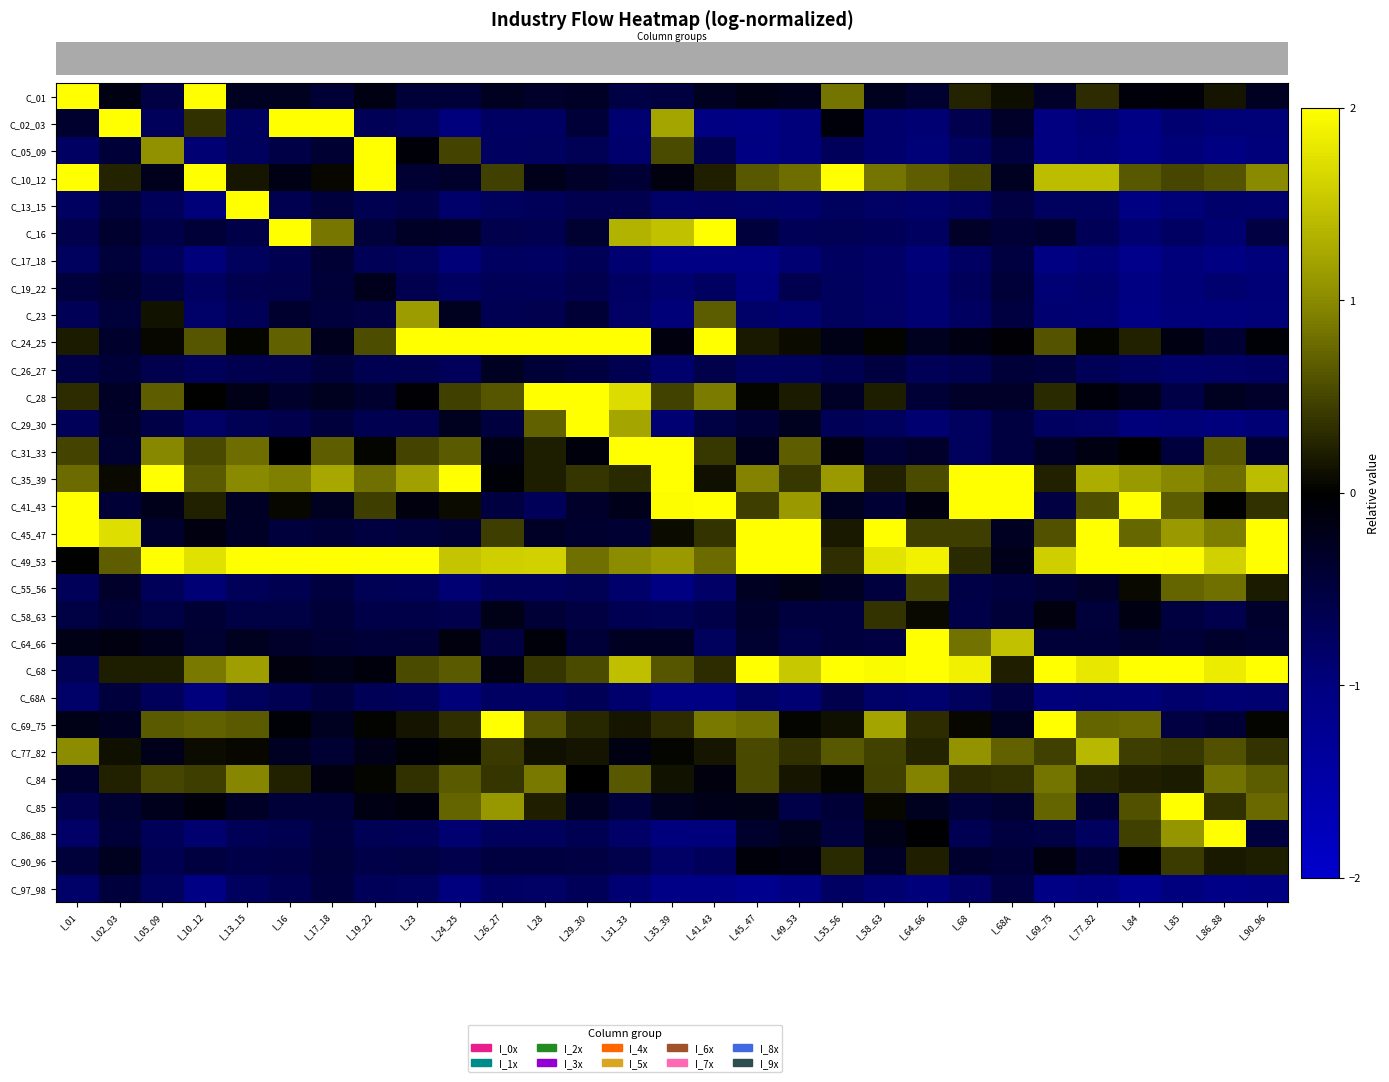

Which category has the lowest value across all series?

I_45_47